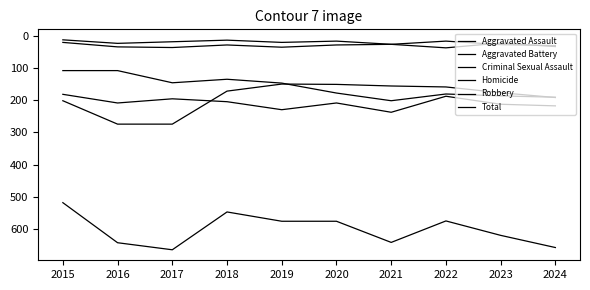

How many lines are shown in the chart?

6